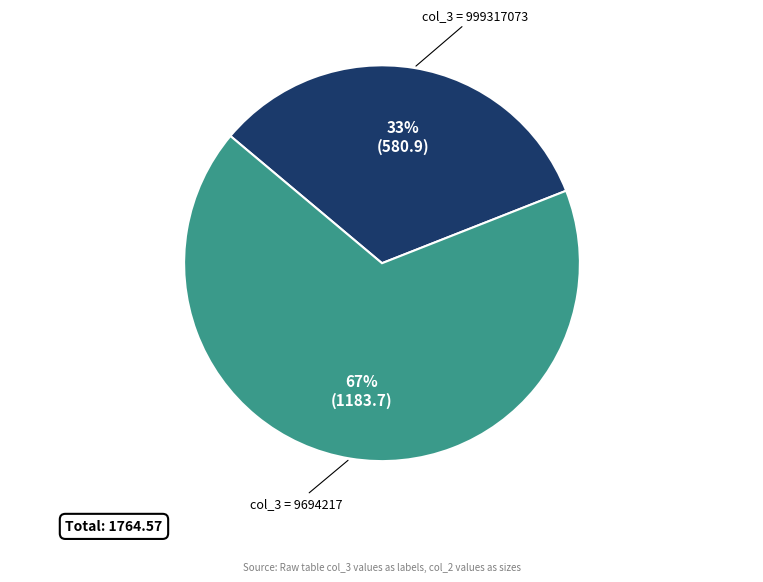

To the nearest percent, what is the difference between the largest and smallest slice percentages?

34%